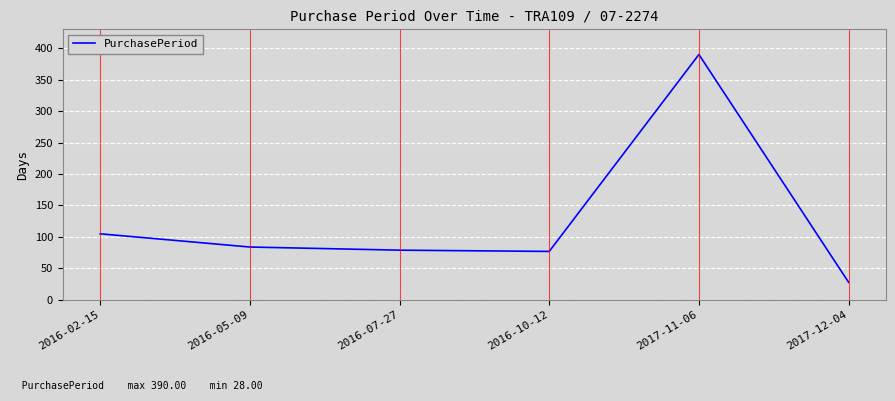

What is the minimum value shown in the chart?

28